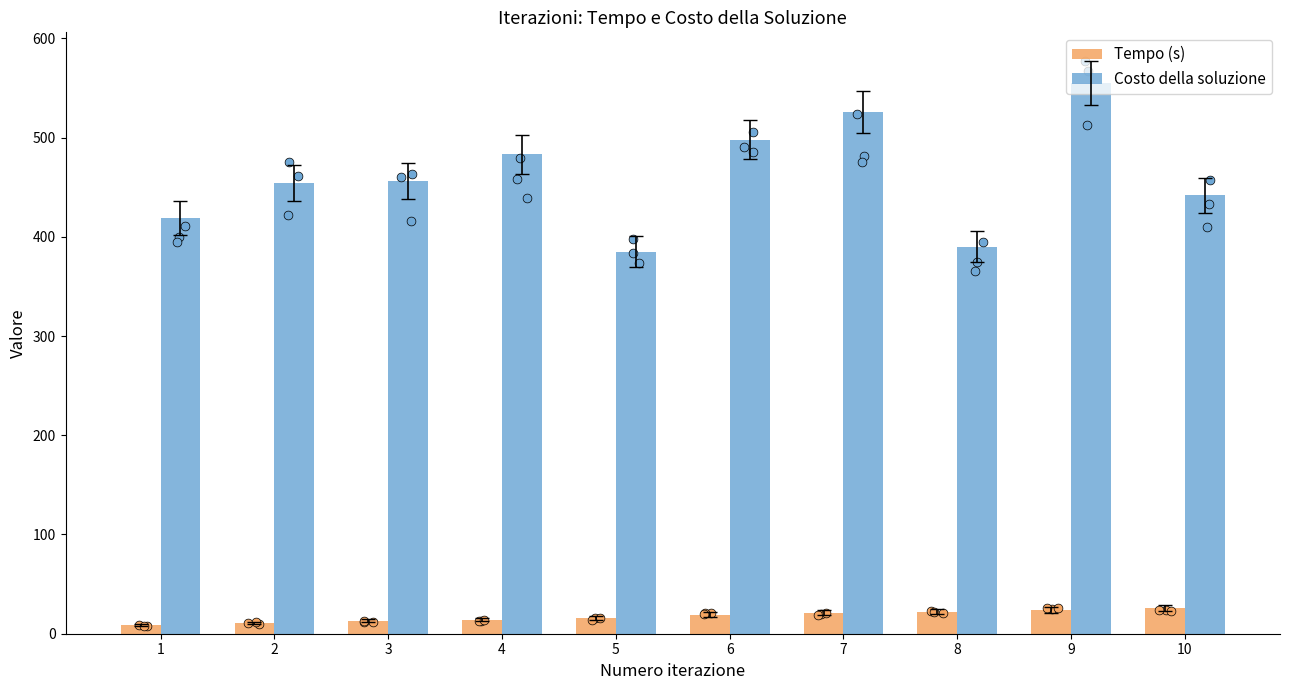

Which series reaches the maximum Y coordinate?

Costo della soluzione